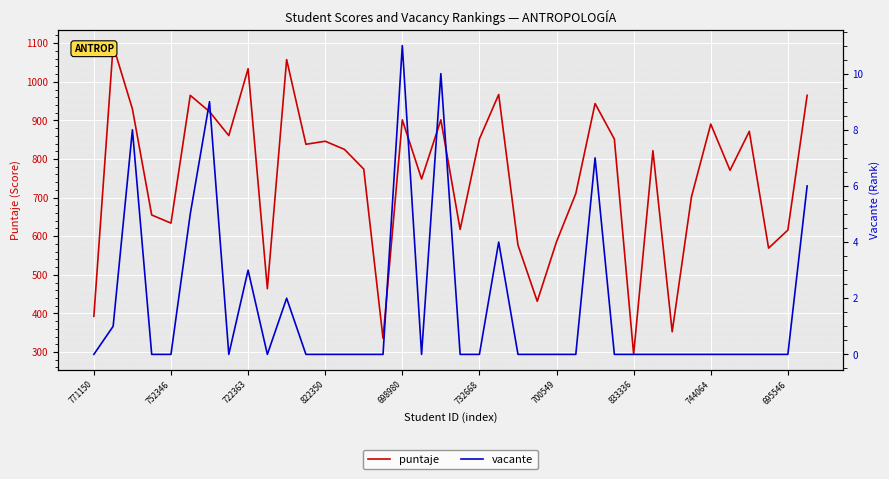

How many data points in vacante are above 0?

11